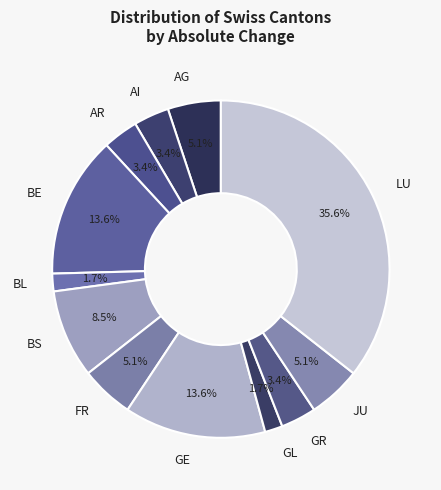

To the nearest percent, what is the difference between the AR and LU slice percentages?

32%